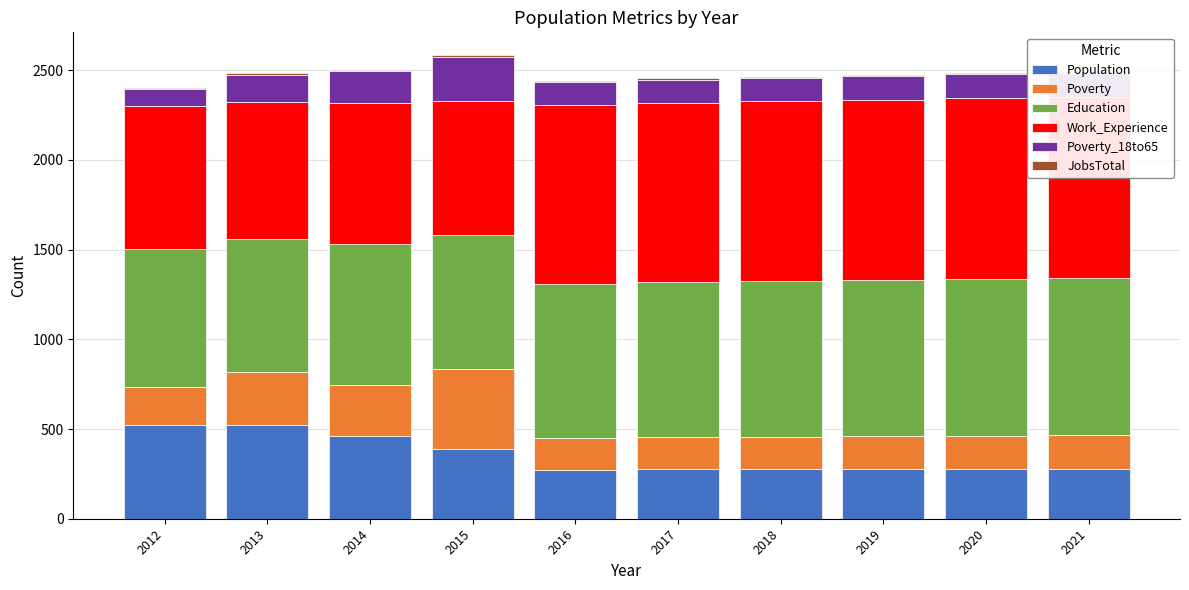

Between 2021 and 2019, which is larger?

2021